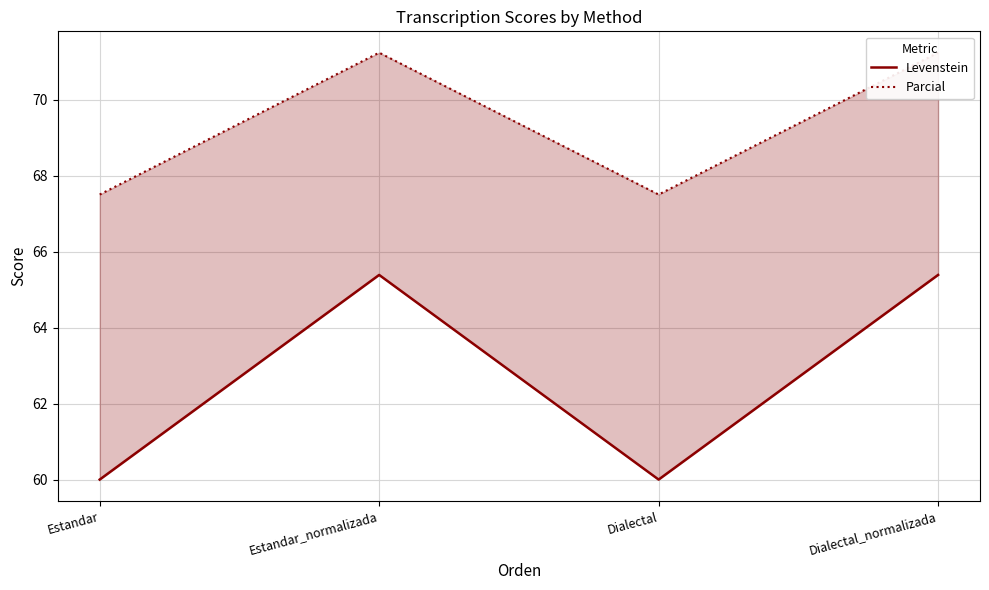

What is the spread (max minus min) of values at Estandar?

7.5